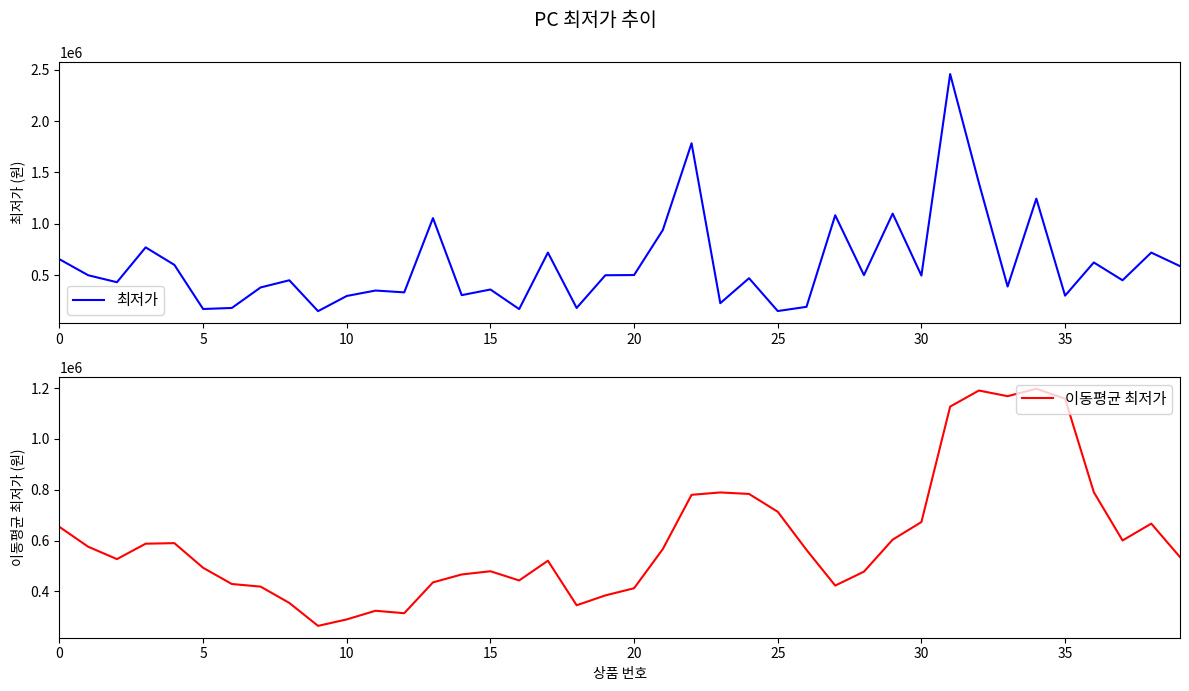

True or false: 이동평균 최저가 and 최저가 cross at least once.

True